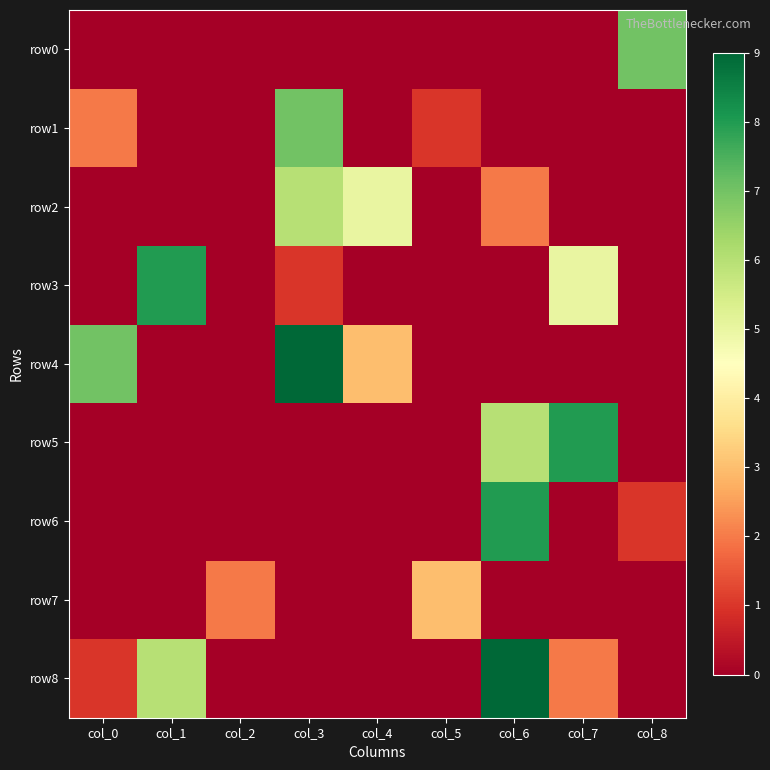

Which series has the largest total across all categories?

row4